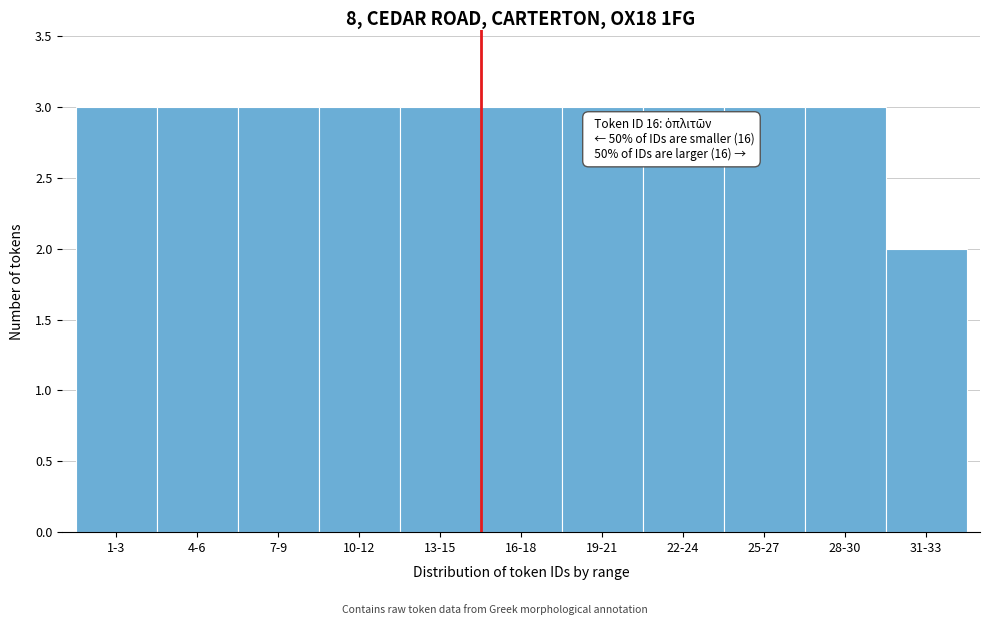

Reading left to right, what are all the values shown in this chart?

3	3	3	3	3	3	3	3	3	3	2